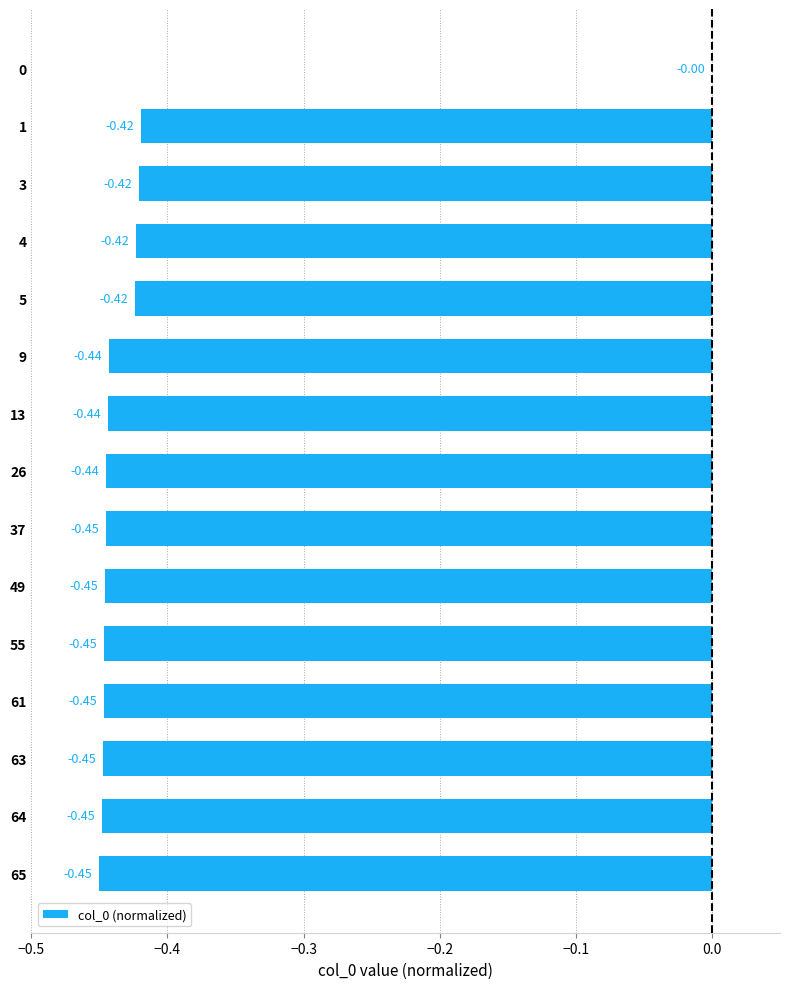

Are the bars horizontal?

Yes